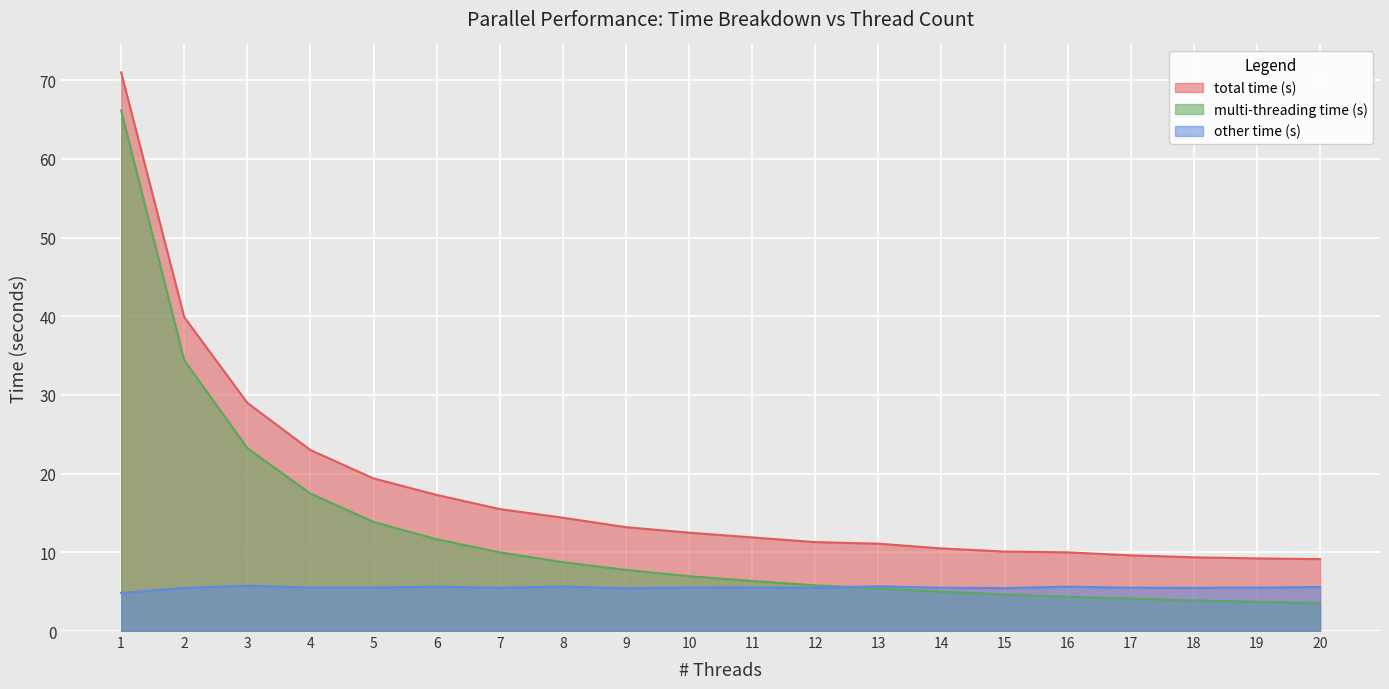

How many distinct data groups are displayed?

3